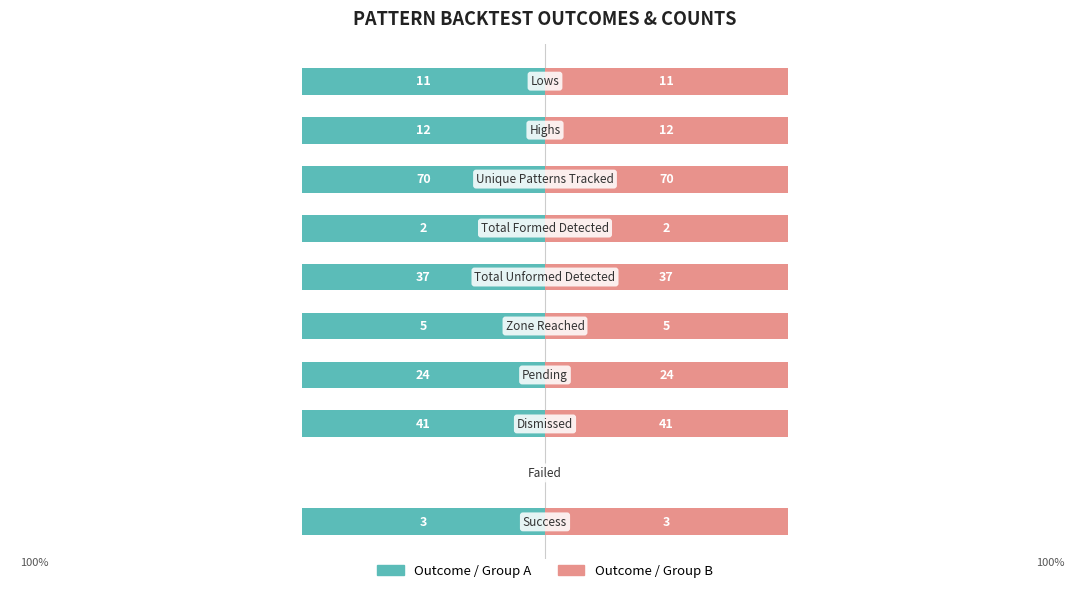

How many bars are there in each group?

2